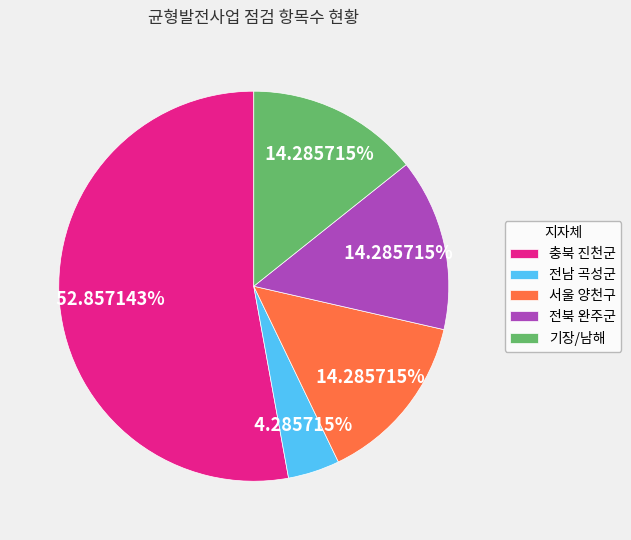

What portion of the pie excludes 전북 완주군?

85.7%